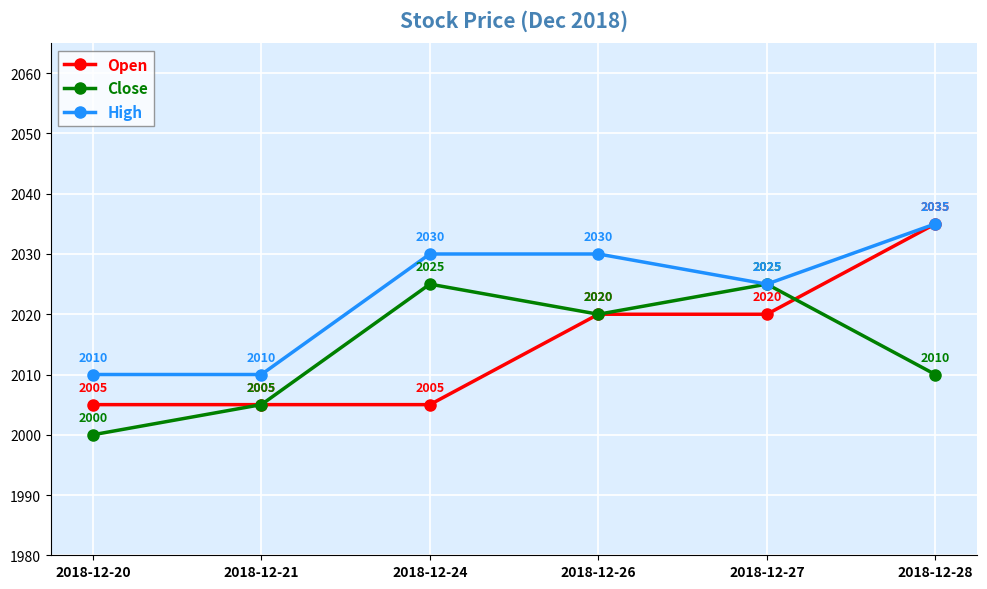

What is the average value of the High series?

2023